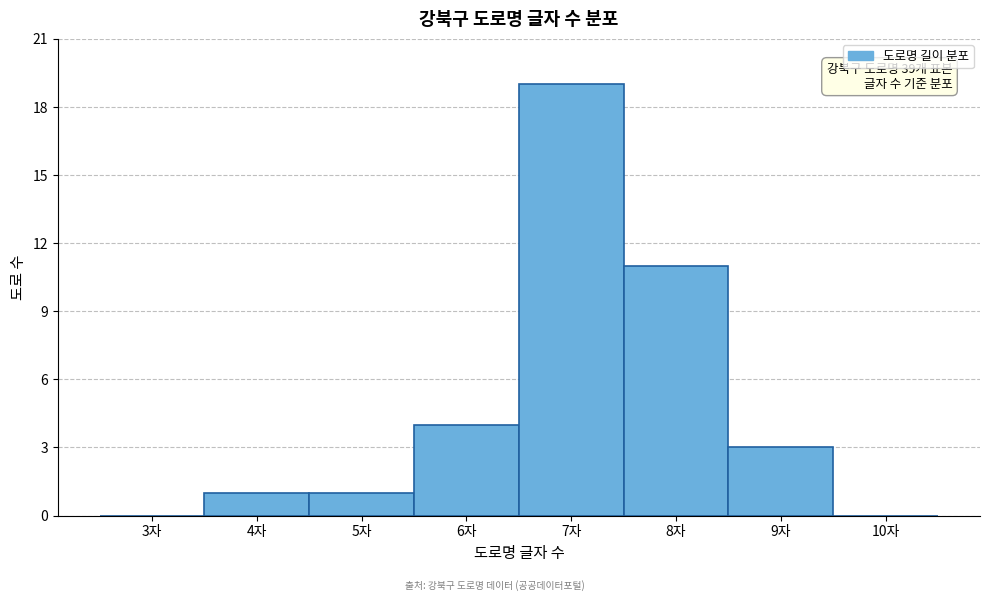

Reading left to right, what are all the values shown in this chart?

3자=0	4자=1	5자=1	6자=4	7자=19	8자=11	9자=3	10자=0